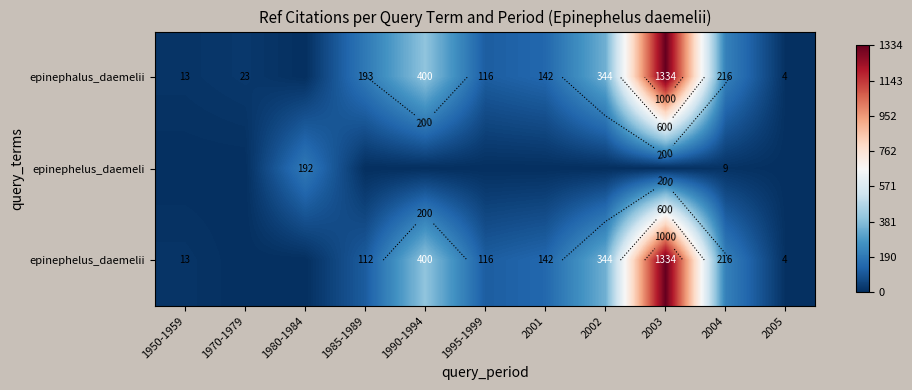

What is the sum of all epinephelus_daemelii values?

2681